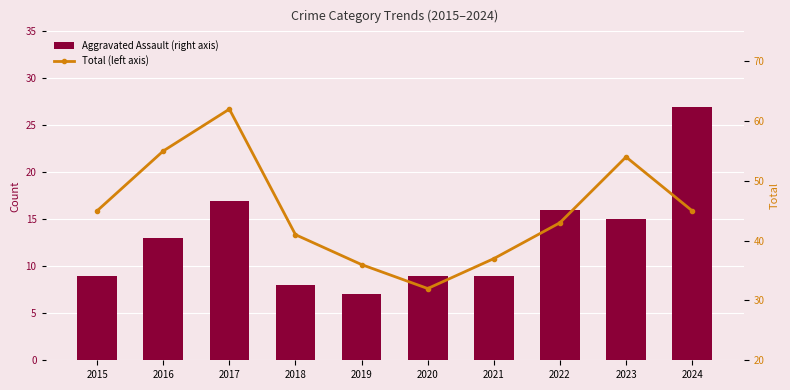

At 2023, list the series in order from smallest to largest.

Aggravated Assault (right axis), Total (left axis)